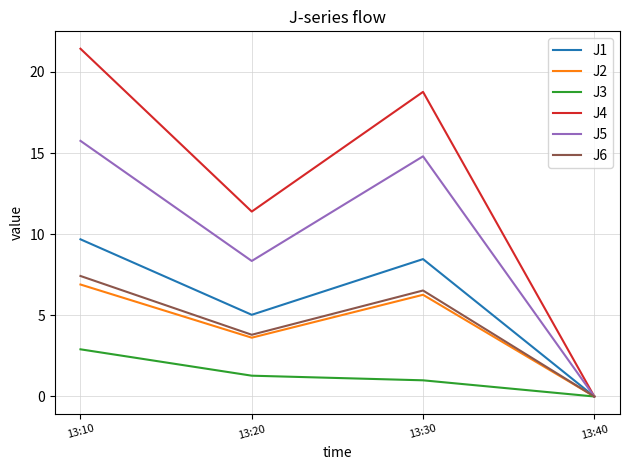

Between 13:10 and 13:40, which series saw the biggest shift?

J4